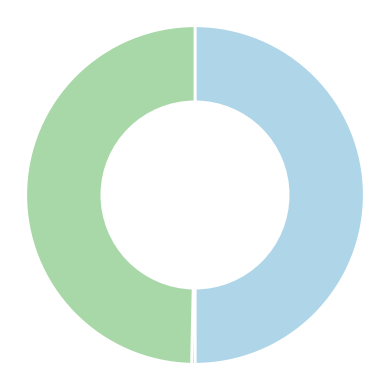

How many segments does this pie chart have?

3